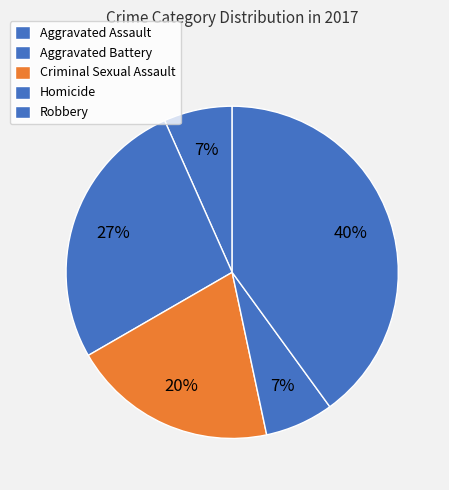

To the nearest percent, what is the difference between the largest and smallest slice percentages?

33%